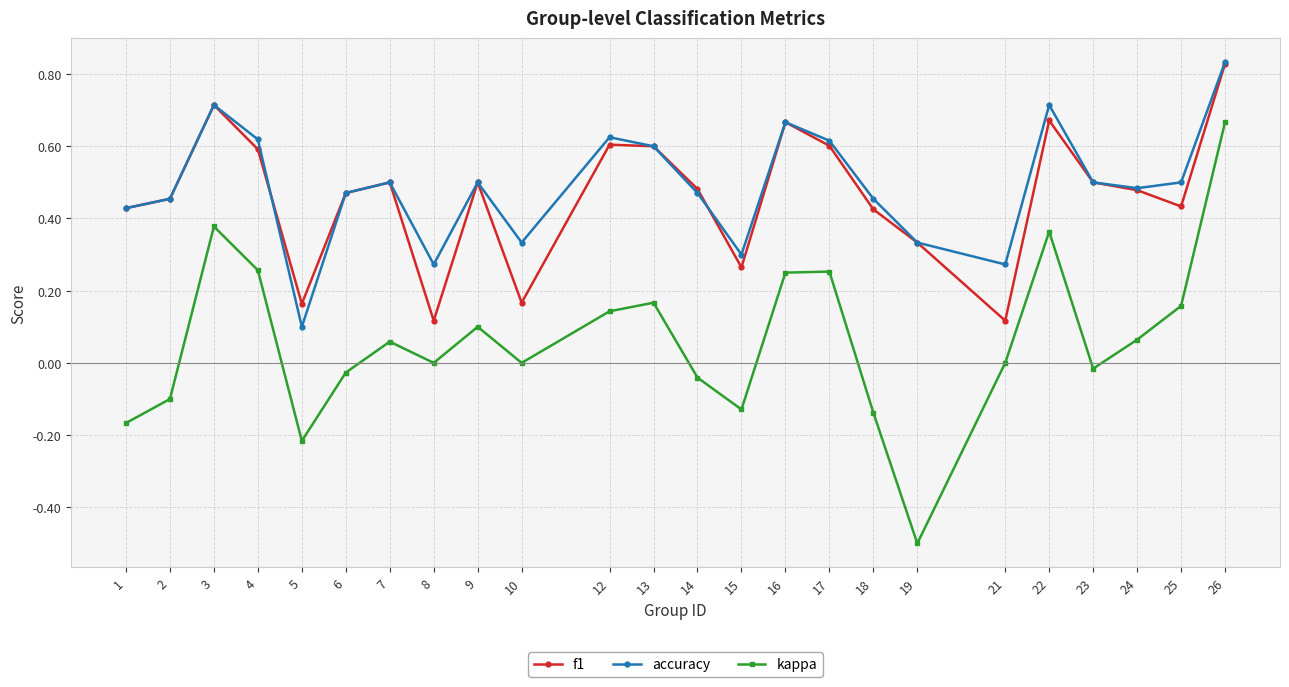

At which category does accuracy reach its first local peak?

3